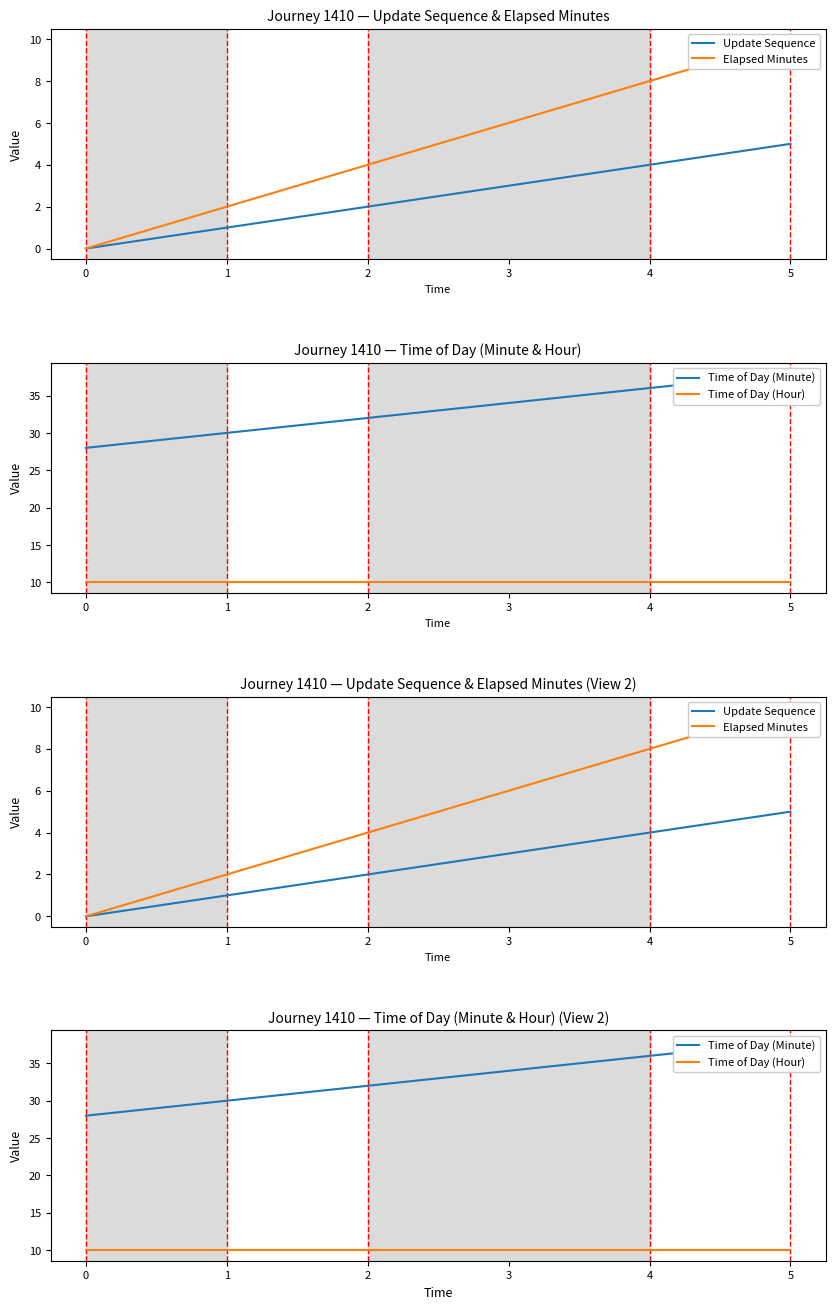

What is the difference between the Elapsed Minutes values at 4 and 3?

2